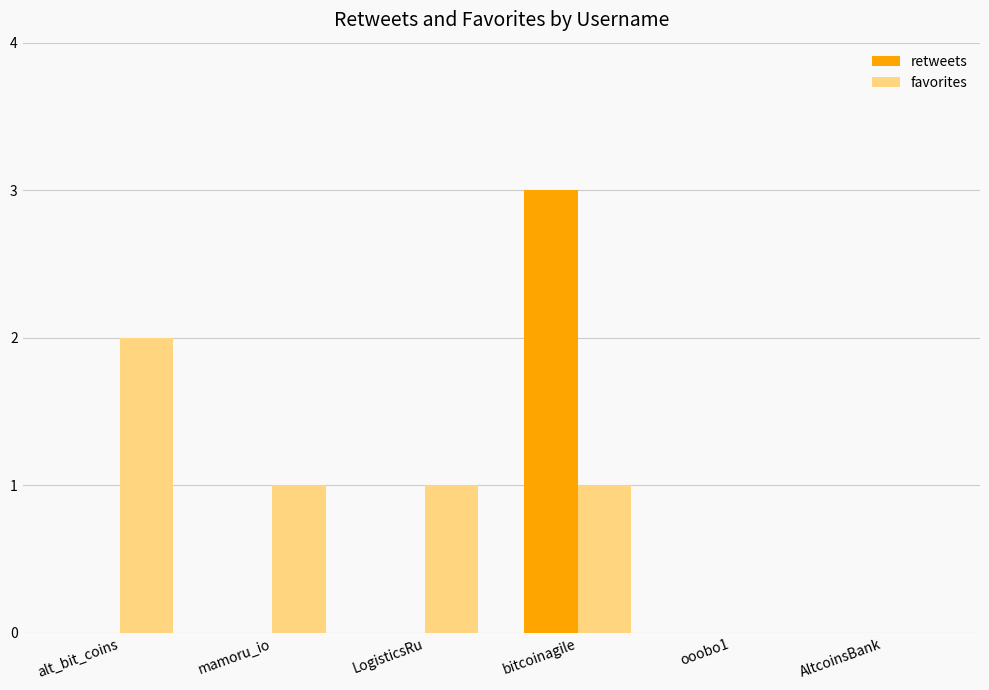

What is the sum of all retweets values?

3